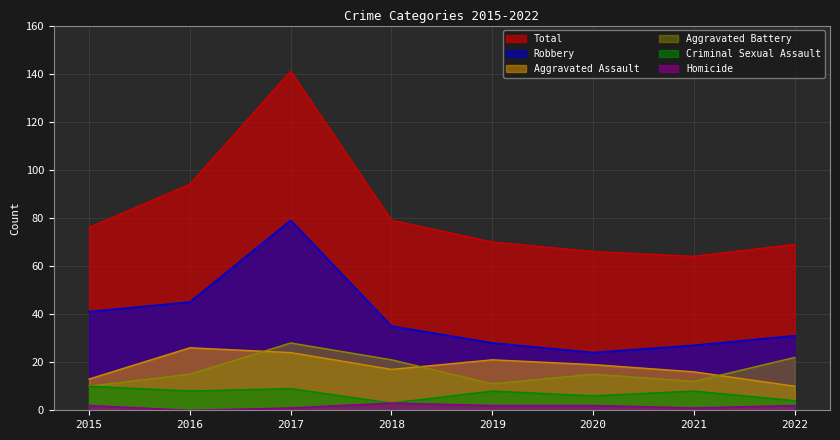

Which series changed the most between 2019 and 2020?

Aggravated Battery